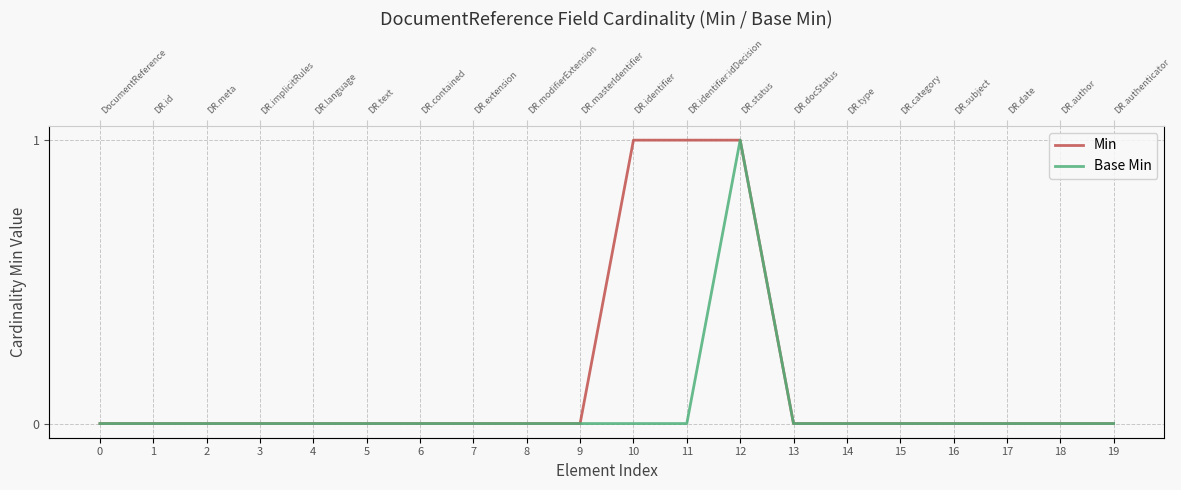

Rank the series at 14 from lowest to highest value.

Min, Base Min